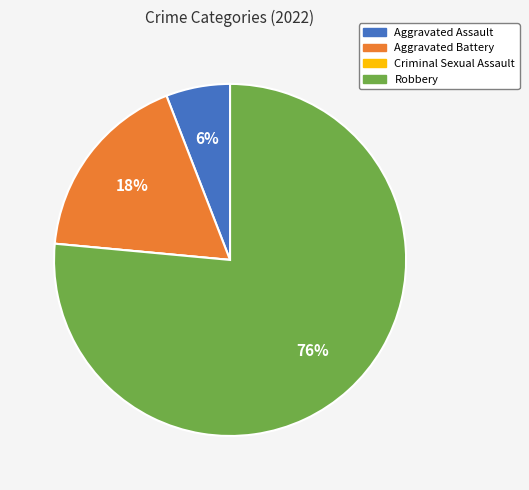

Is there any slice that represents more than half of the pie?

Yes